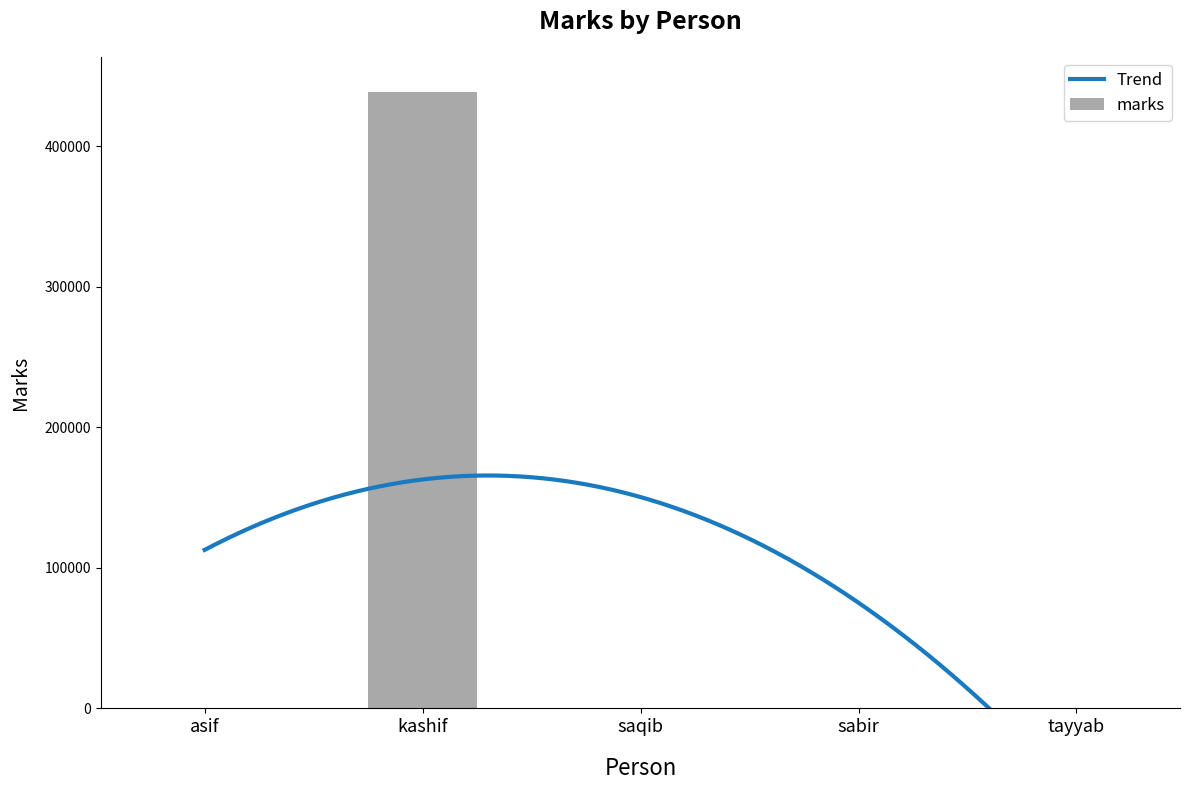

Approximately how many times larger is the value at kashif compared to tayyab?

10203.2